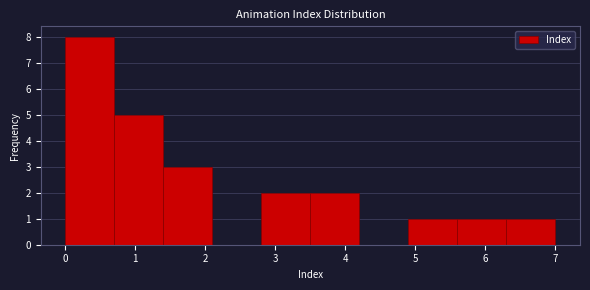

Reading left to right, list every bar in this chart as the range it spans on the x-axis followed by its height. The values are not printed on the chart, so give them approximately, as read against the axis.

0.0 to 0.7: 8
0.7 to 1.4: 5
1.4 to 2.1: 3
2.1 to 2.8: 0
2.8 to 3.5: 2
3.5 to 4.2: 2
4.2 to 4.9: 0
4.9 to 5.6: 1
5.6 to 6.3: 1
6.3 to 7.0: 1